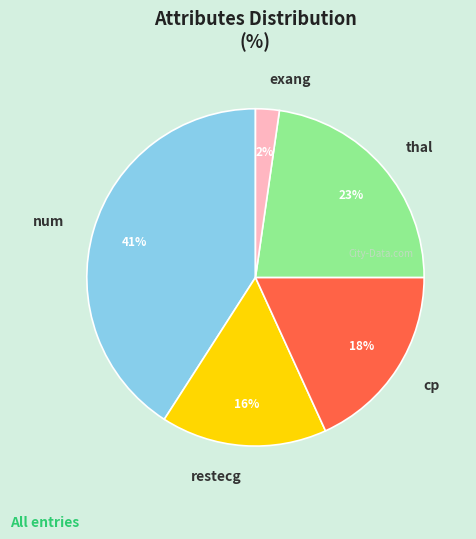

Approximately how many times larger is the value at cp compared to num?

0.4